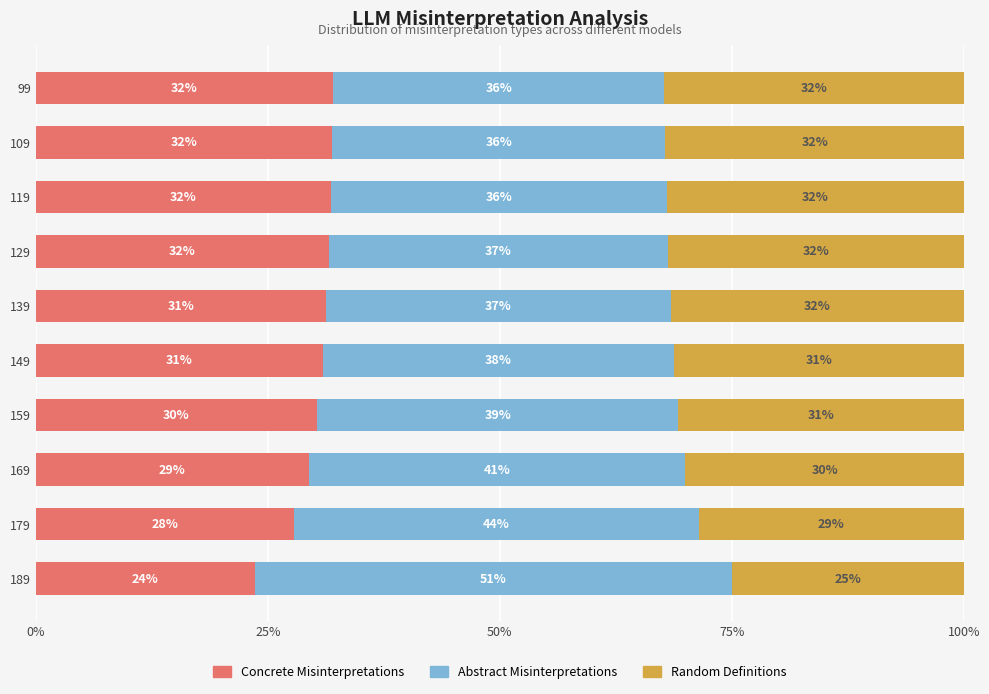

Which category has the lowest value in the Concrete Misinterpretations series?

189